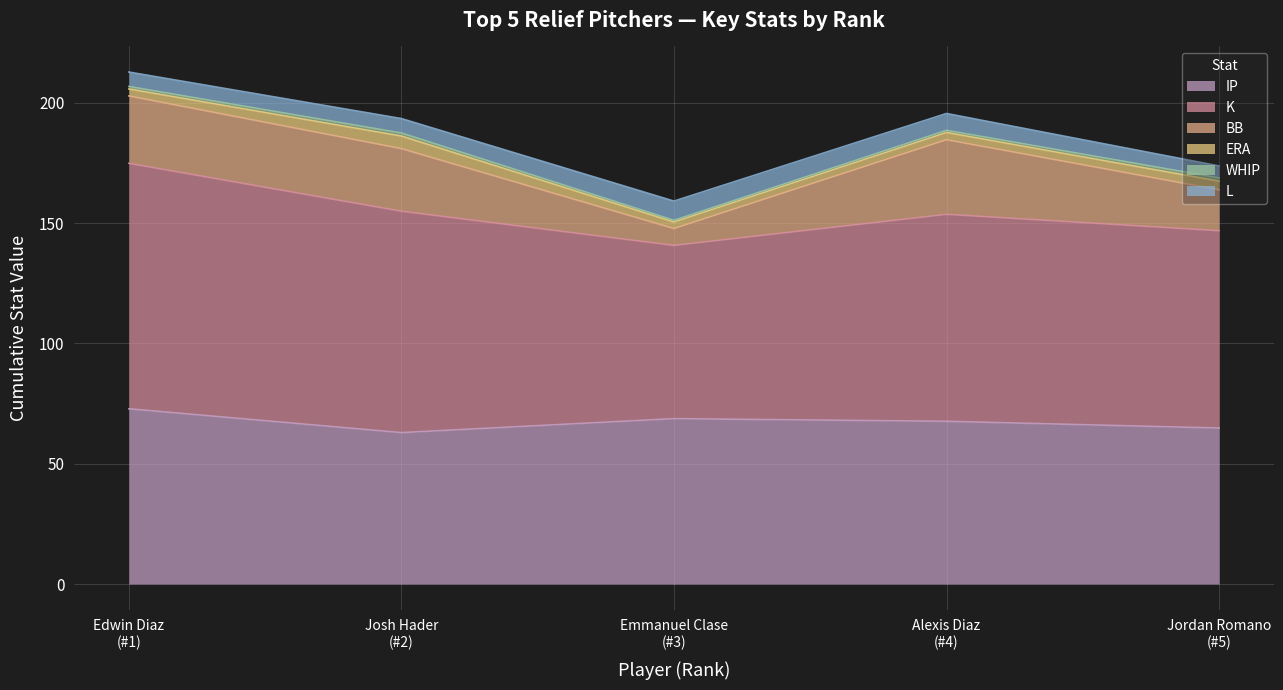

True or false: L and K intersect in this chart.

False